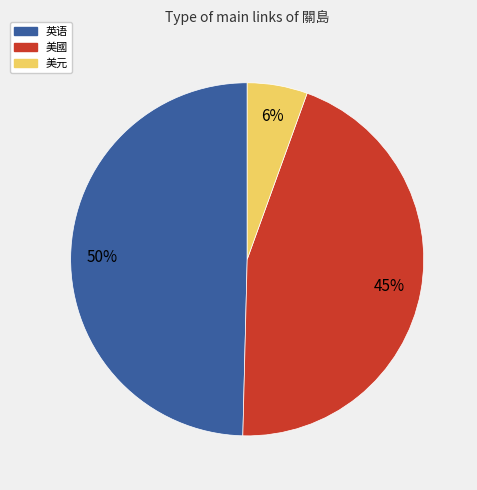

To the nearest percent, what portion does 英语 represent?

50%